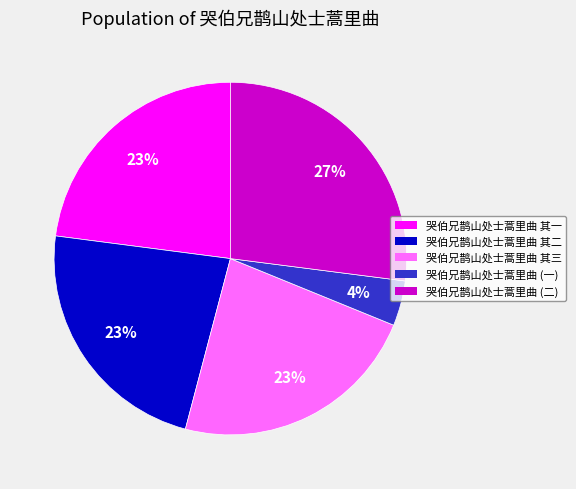

To the nearest percent, what portion does 哭伯兄鹊山处士蒿里曲 (二) represent?

27%